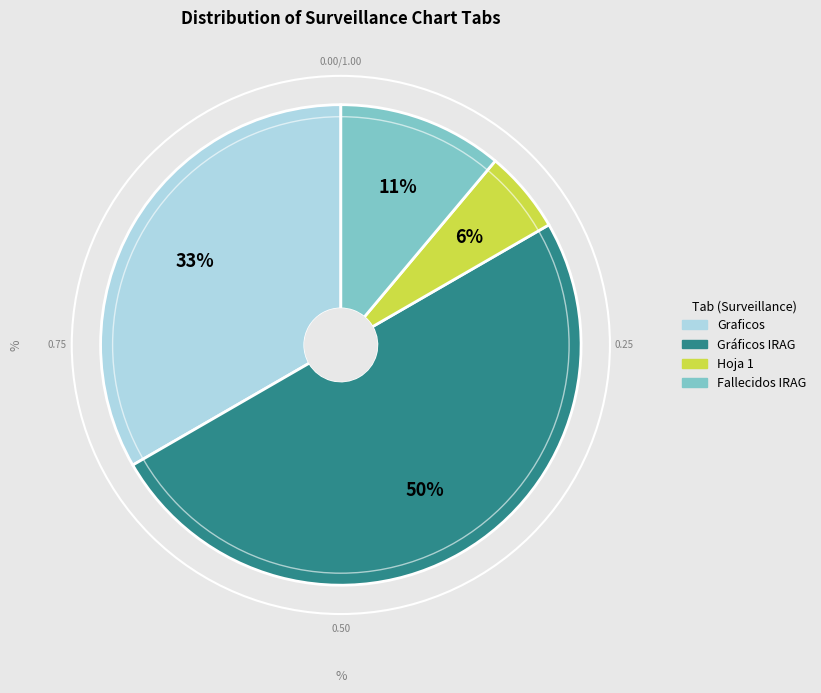

Is it true that Fallecidos IRAG is 1% of the pie?

False